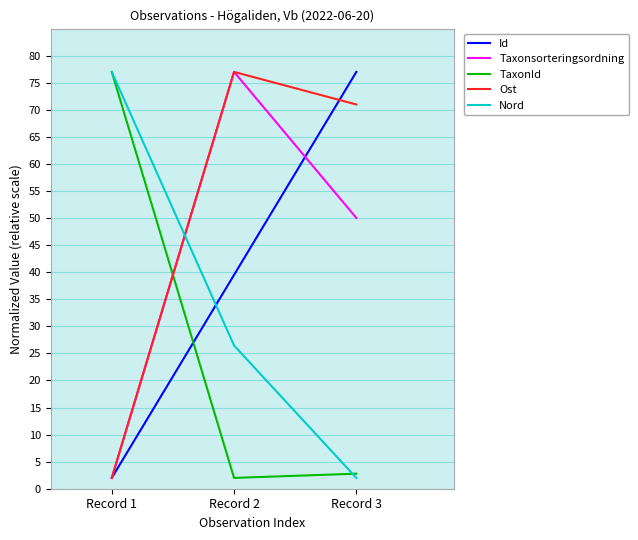

What is the lowest value of the Taxonsorteringsordning series?

2.0